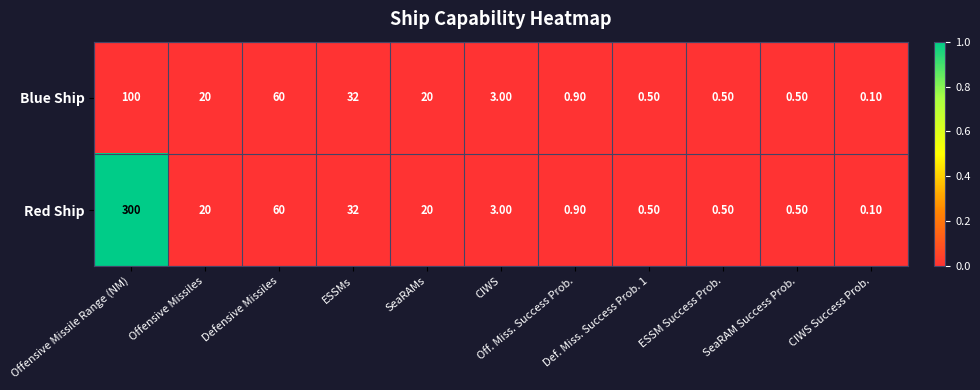

Which category has the highest value across all series?

Offensive Missile Range (NM)